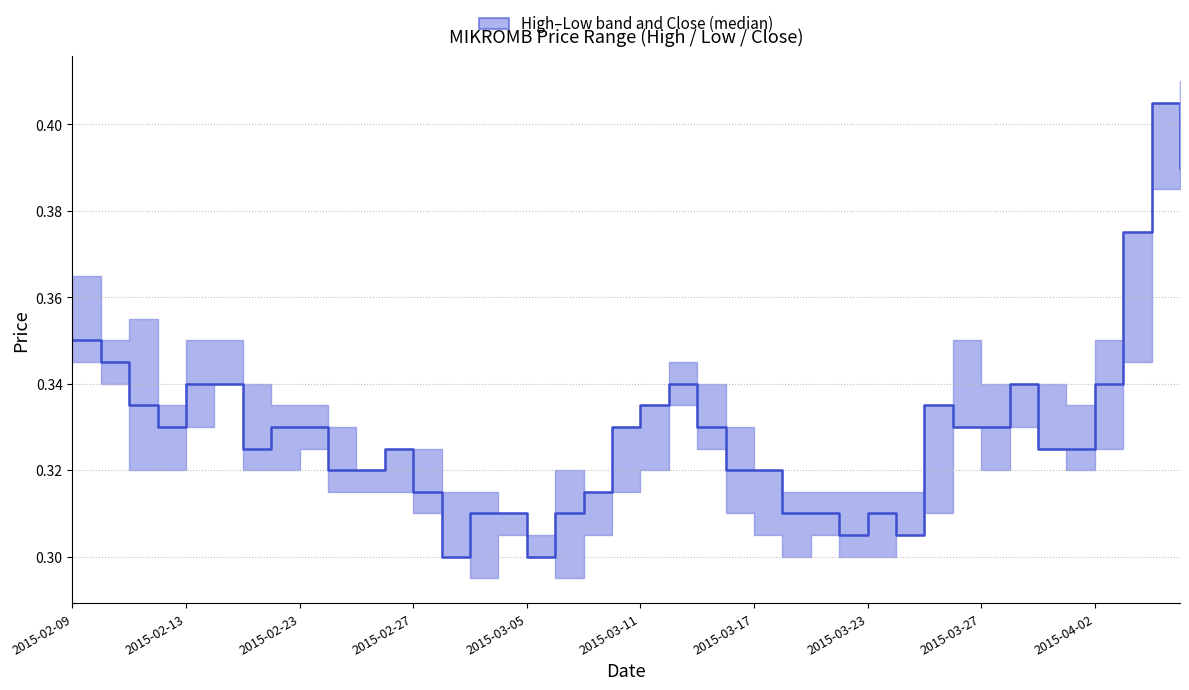

How many lines are shown in the chart?

1